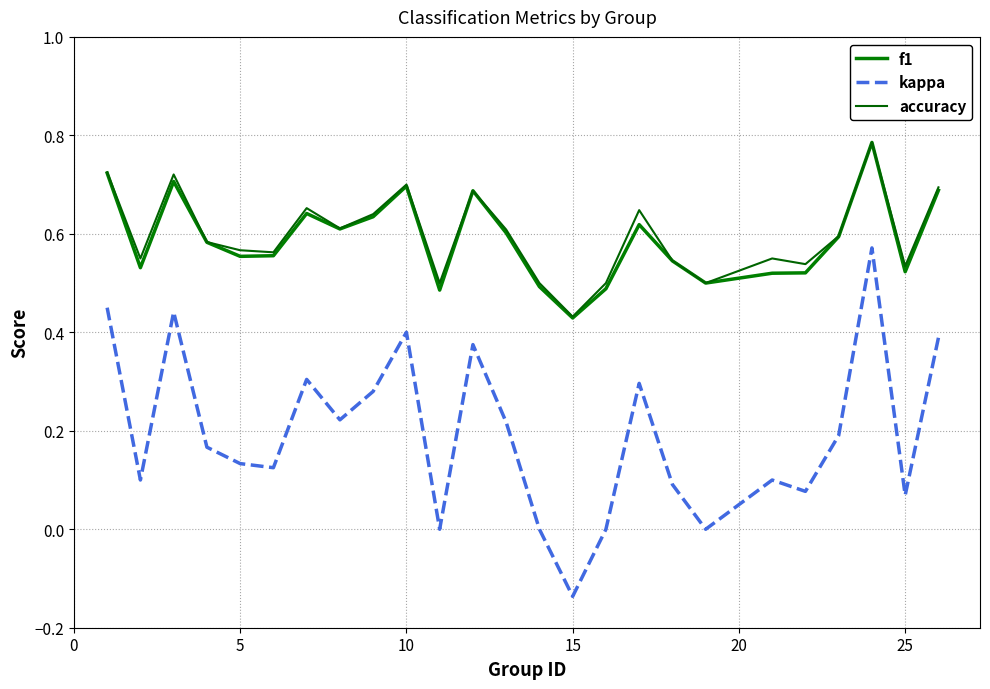

Does the chart have visible grid lines?

Yes